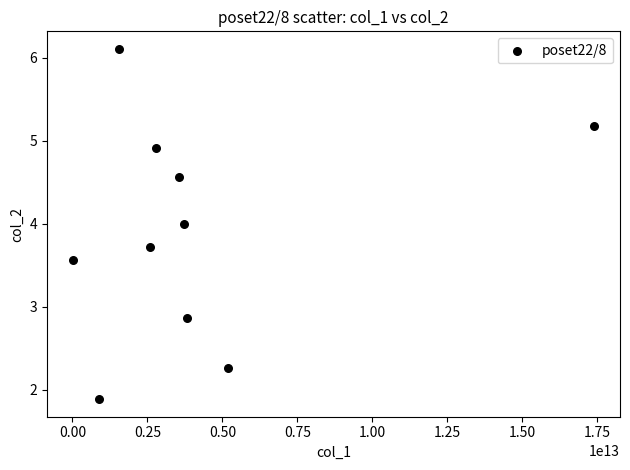

What is the average Y value?

3.9